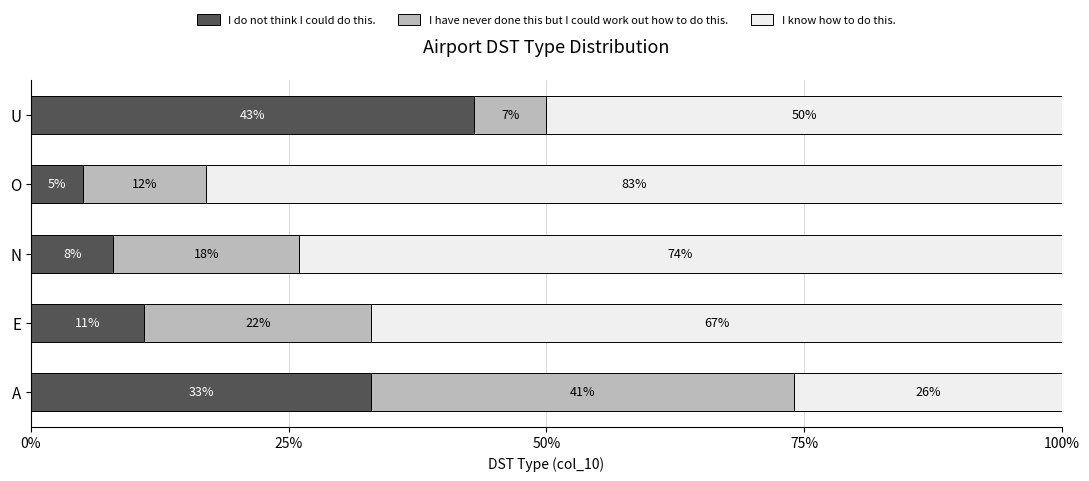

What is the minimum value for I do not think I could do this.?

5